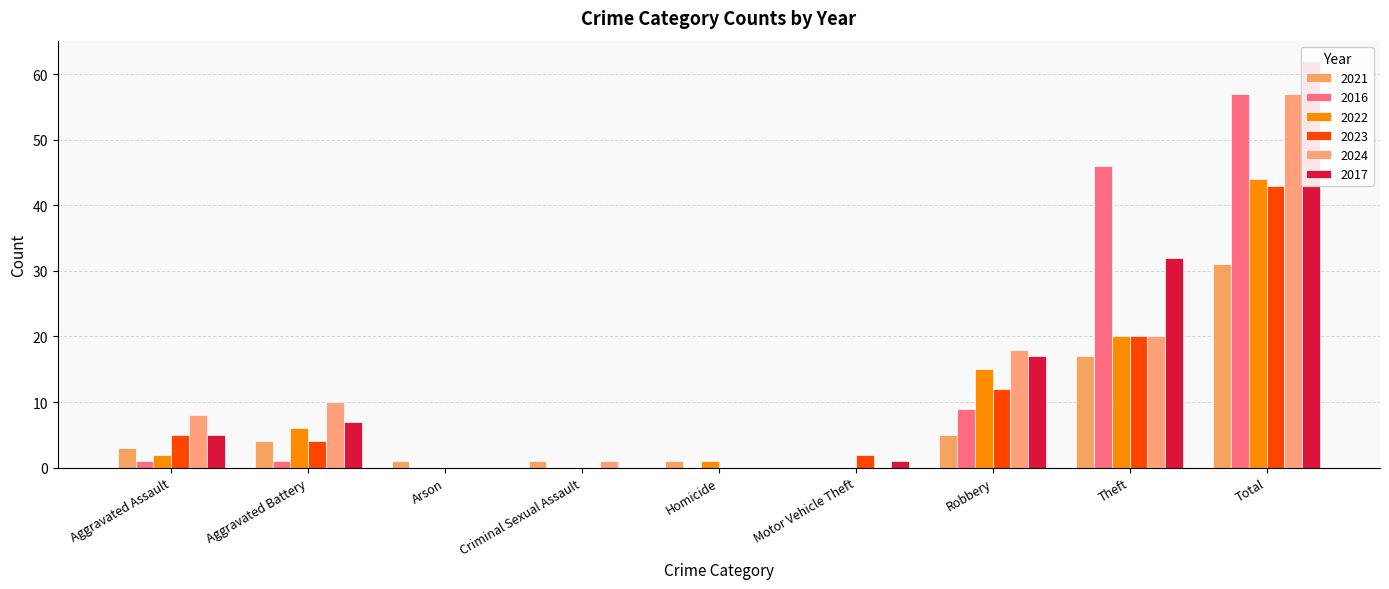

Rank the series by their maximum value, from highest to lowest.

2017, 2016, 2024, 2022, 2023, 2021